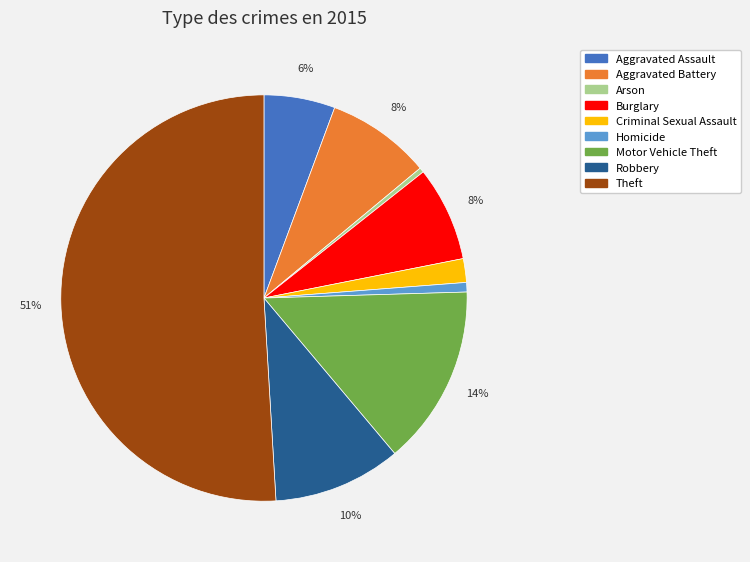

To the nearest percent, what is the average slice percentage?

11%